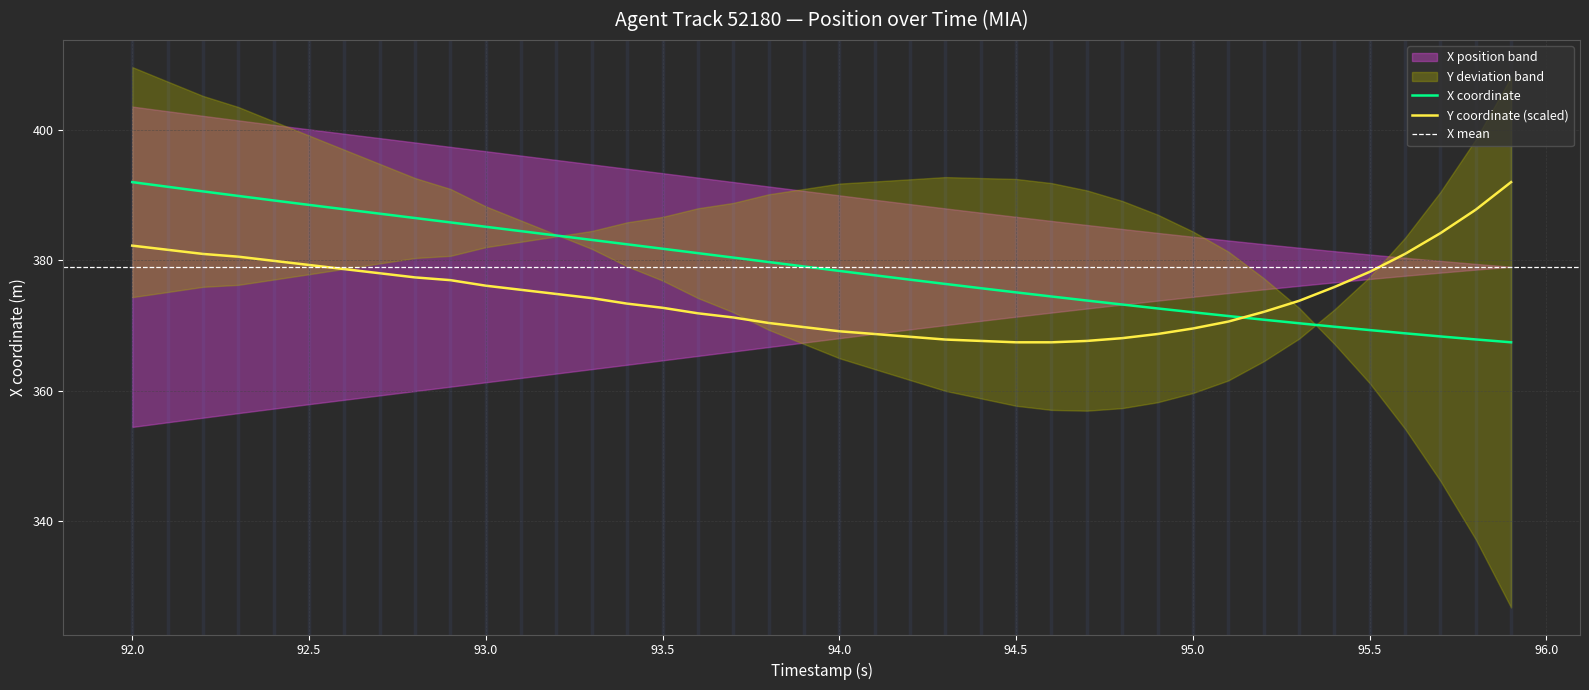

What is the spread (max minus min) of values at 93.0?

9.0